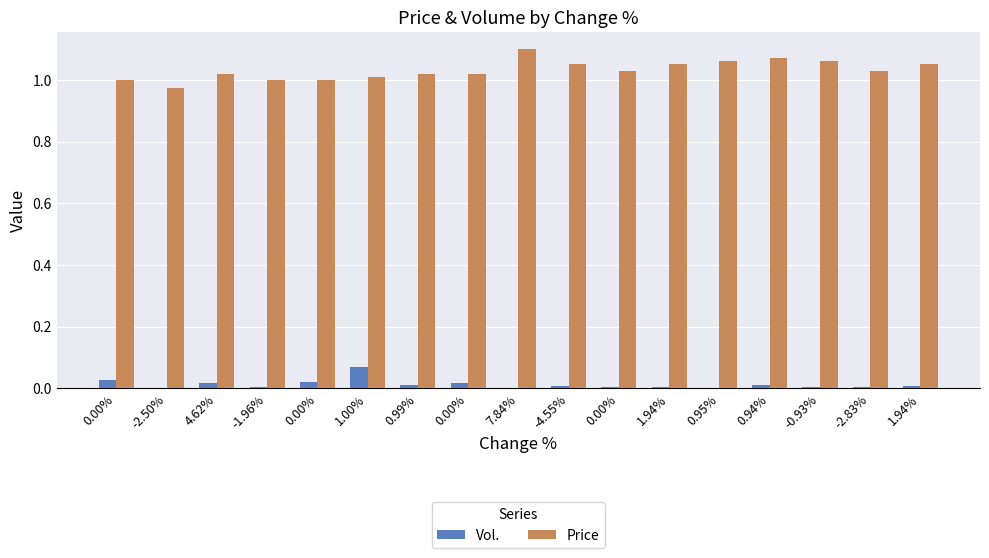

How many data points does each series have?

17